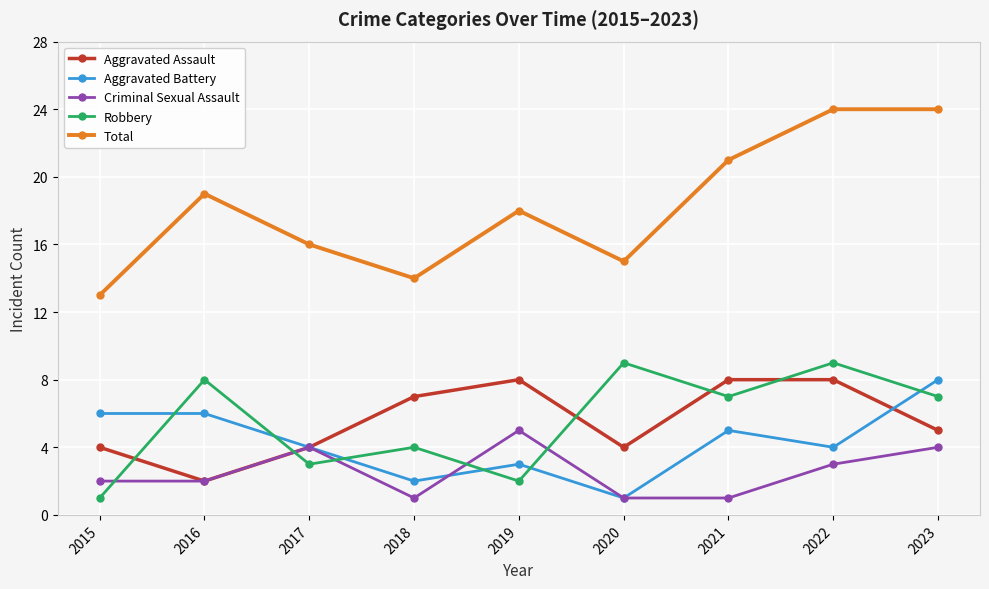

What is the value of the Criminal Sexual Assault point at the 3rd from the left?

4